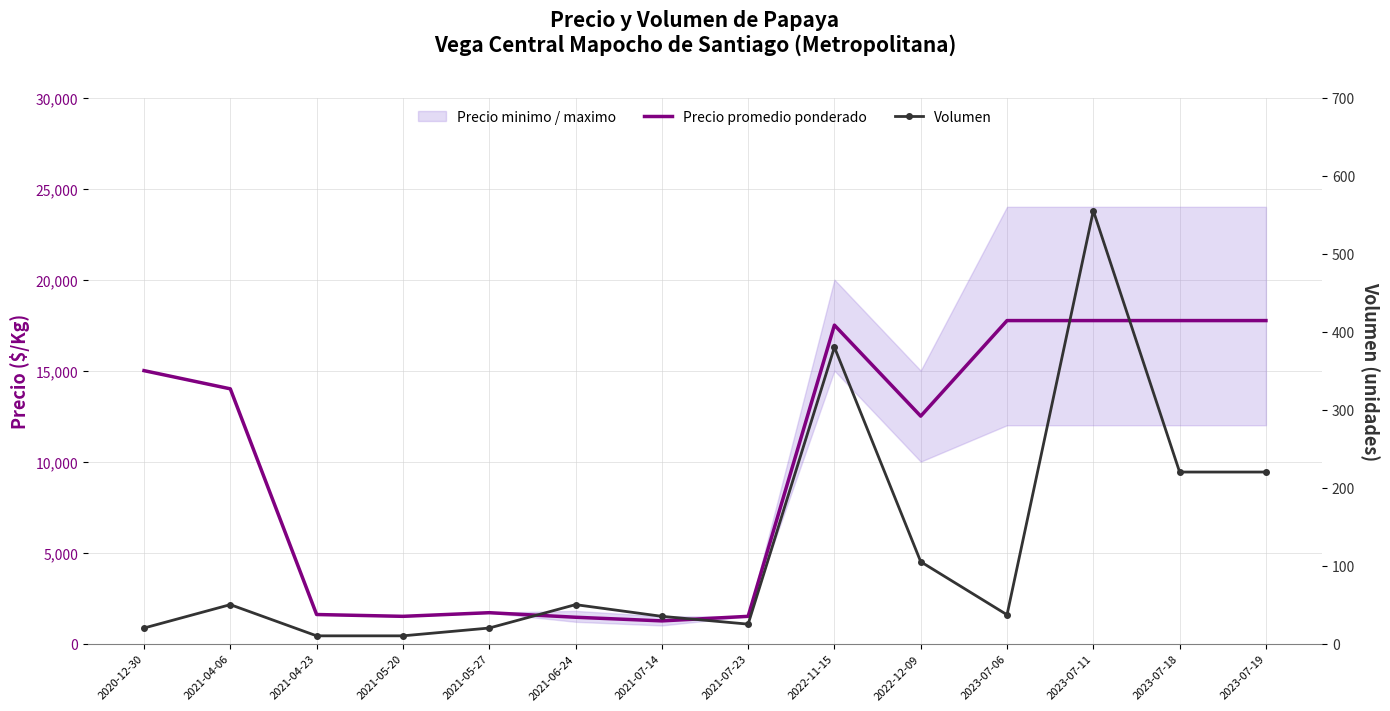

Between 2021-06-24 and 2021-07-14, which is larger?

2021-06-24